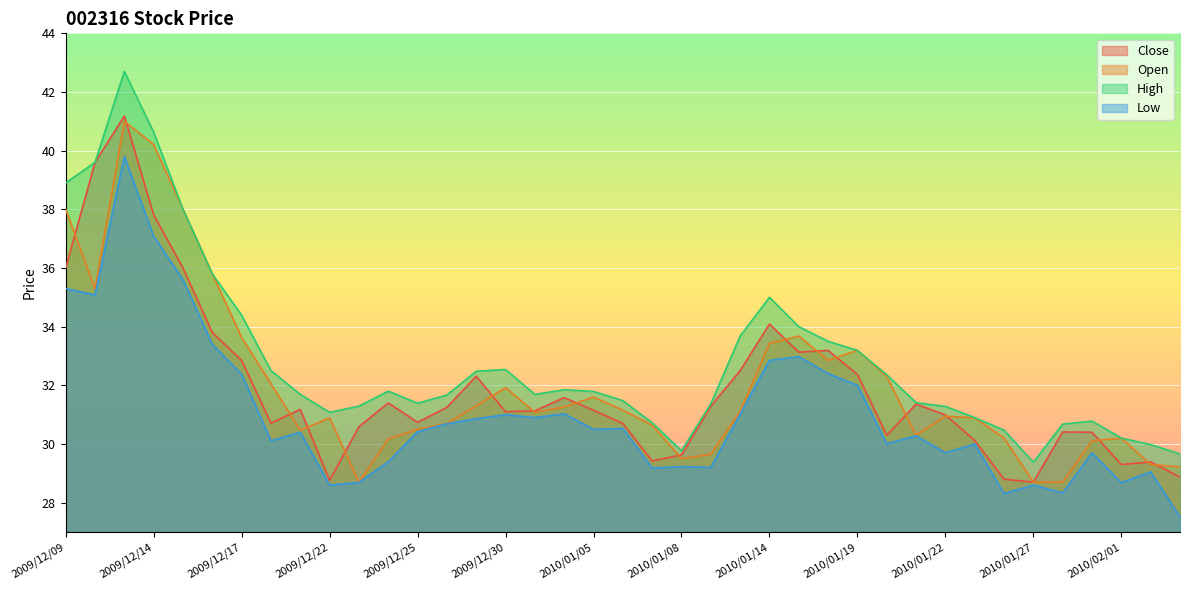

At which label does Low reach its minimum?

2010/02/03